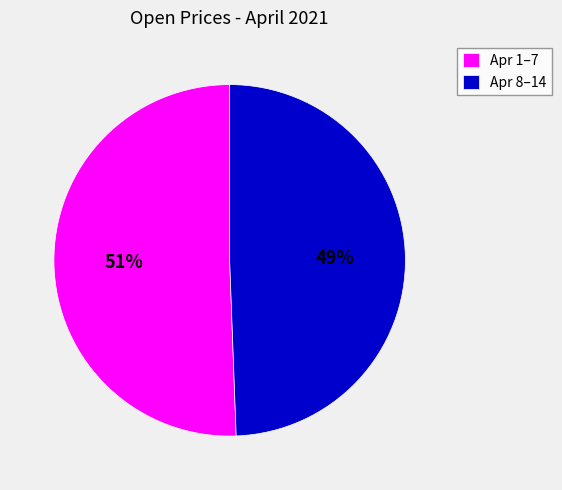

To the nearest percent, what is the average slice percentage?

50%